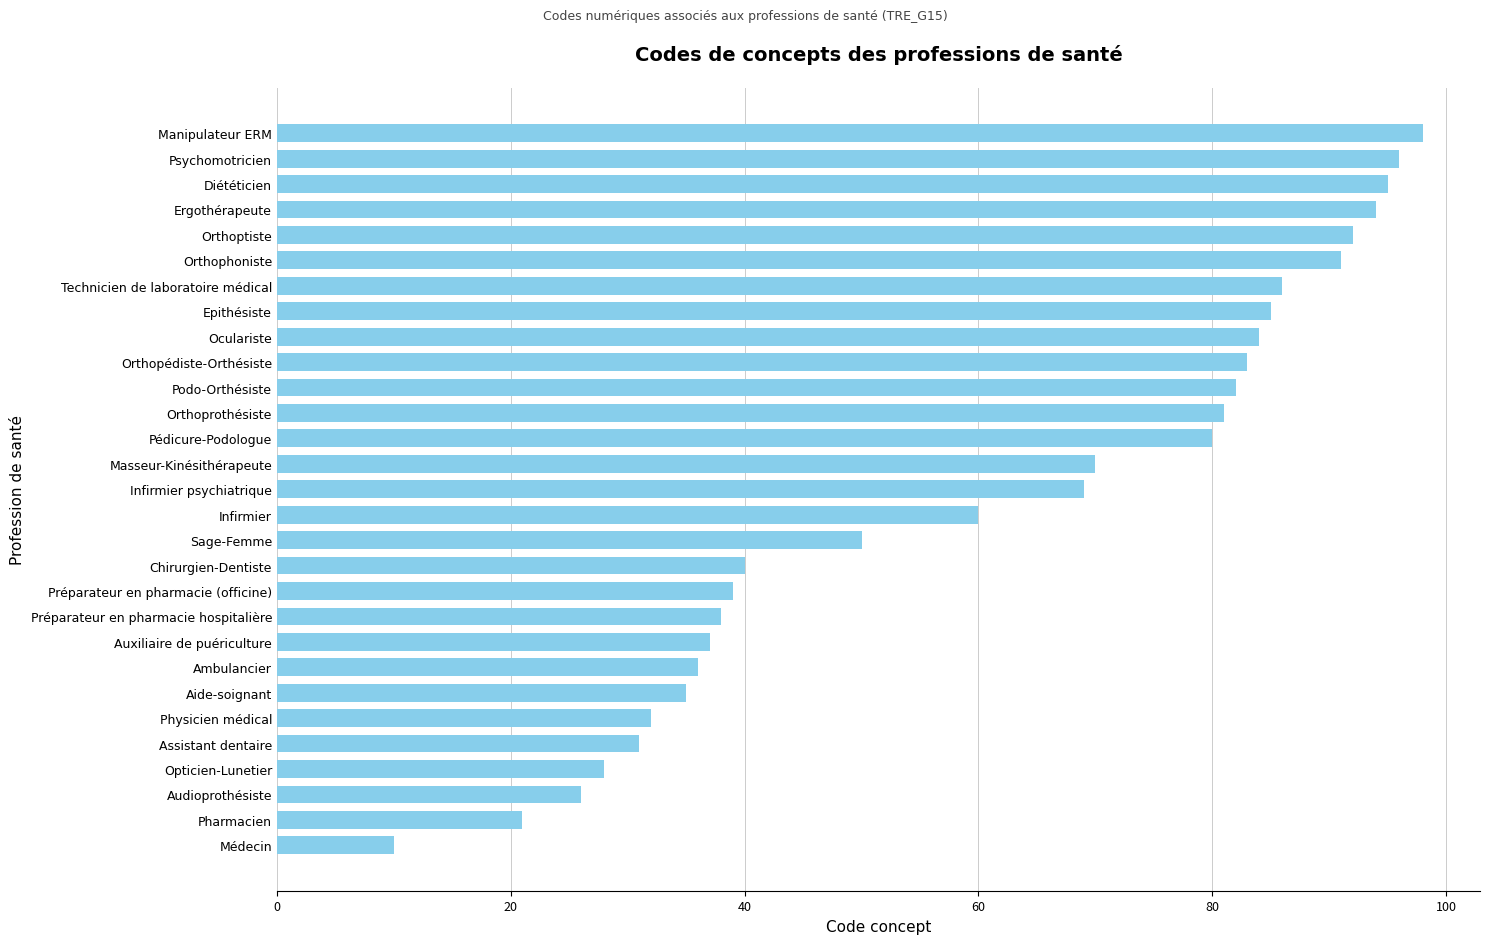

Reading bottom to top, what are all the values shown in this chart?

Médecin=10	Pharmacien=21	Audioprothésiste=26	Opticien-Lunetier=28	Assistant dentaire=31	Physicien médical=32	Aide-soignant=35	Ambulancier=36	Auxiliaire de puériculture=37	Préparateur en pharmacie hospitalière=38	Préparateur en pharmacie (officine)=39	Chirurgien-Dentiste=40	Sage-Femme=50	Infirmier=60	Infirmier psychiatrique=69	Masseur-Kinésithérapeute=70	Pédicure-Podologue=80	Orthoprothésiste=81	Podo-Orthésiste=82	Orthopédiste-Orthésiste=83	Oculariste=84	Epithésiste=85	Technicien de laboratoire médical=86	Orthophoniste=91	Orthoptiste=92	Ergothérapeute=94	Diététicien=95	Psychomotricien=96	Manipulateur ERM=98